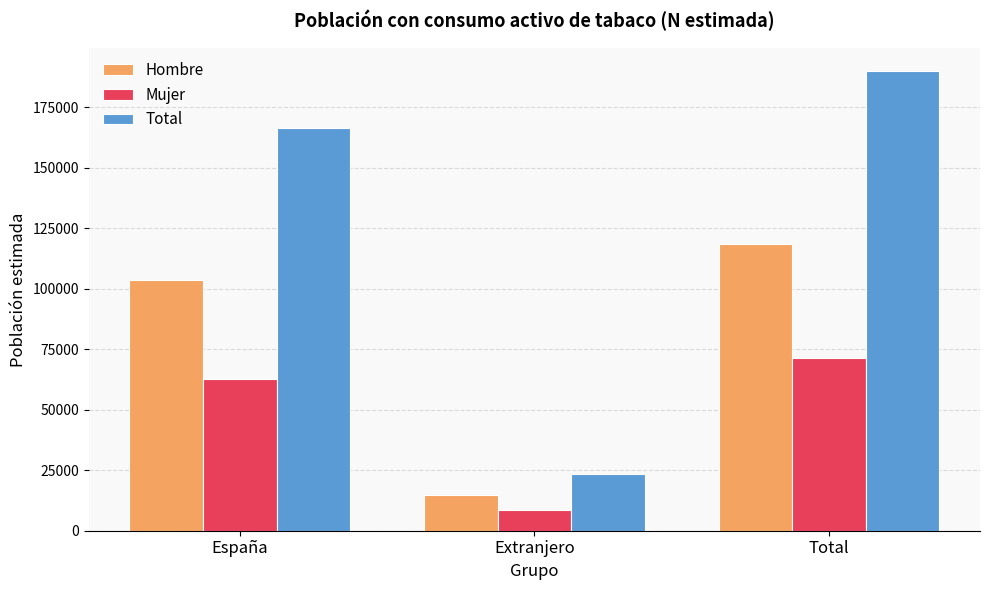

Which category has the highest value in the Hombre series?

Total